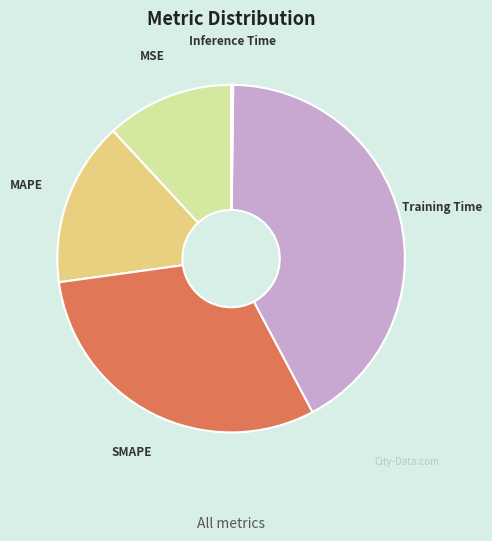

Is it true that MSE is 5% of the pie?

False